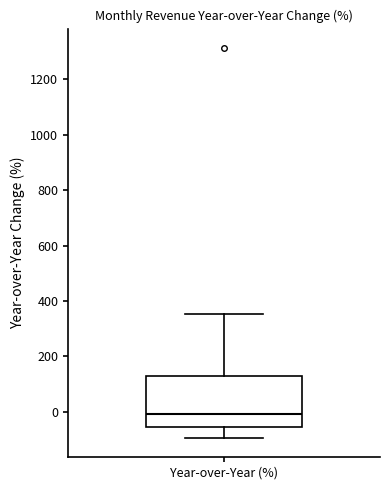

Read this box plot against the y-axis: the position of the median line, the range covered by the box, and the ends of both whiskers. The values are not printed on the chart, so give them approximately, as read against the axis.

median 0, box -60 to 120, whiskers -100 to 360